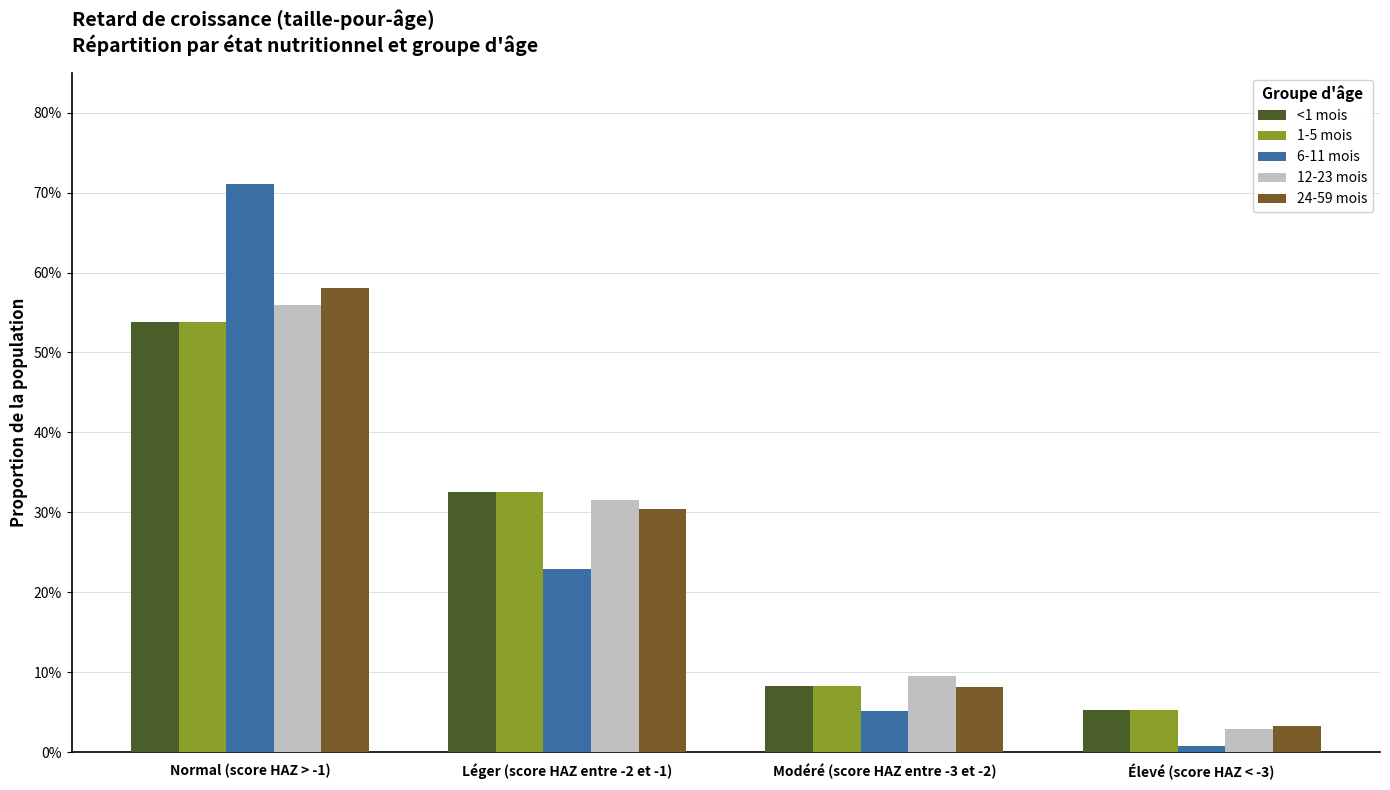

What is the label of the 2nd bar from the left?

Léger (score HAZ entre -2 et -1)